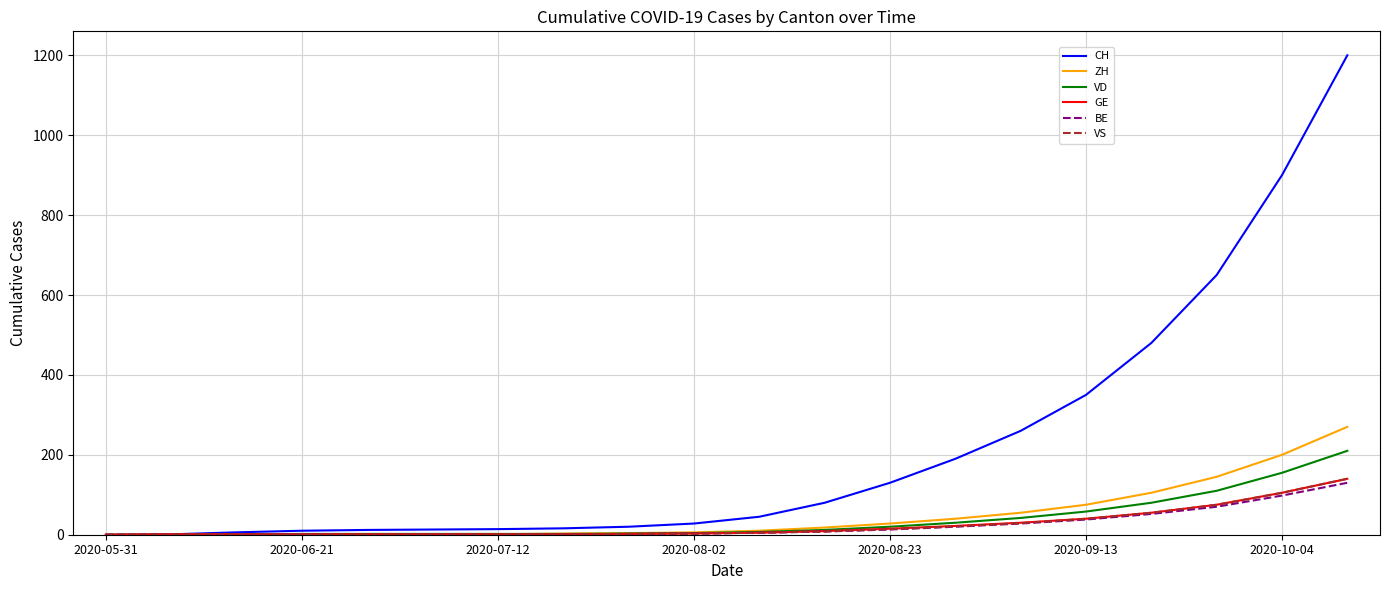

What is the highest value of the BE series?

130